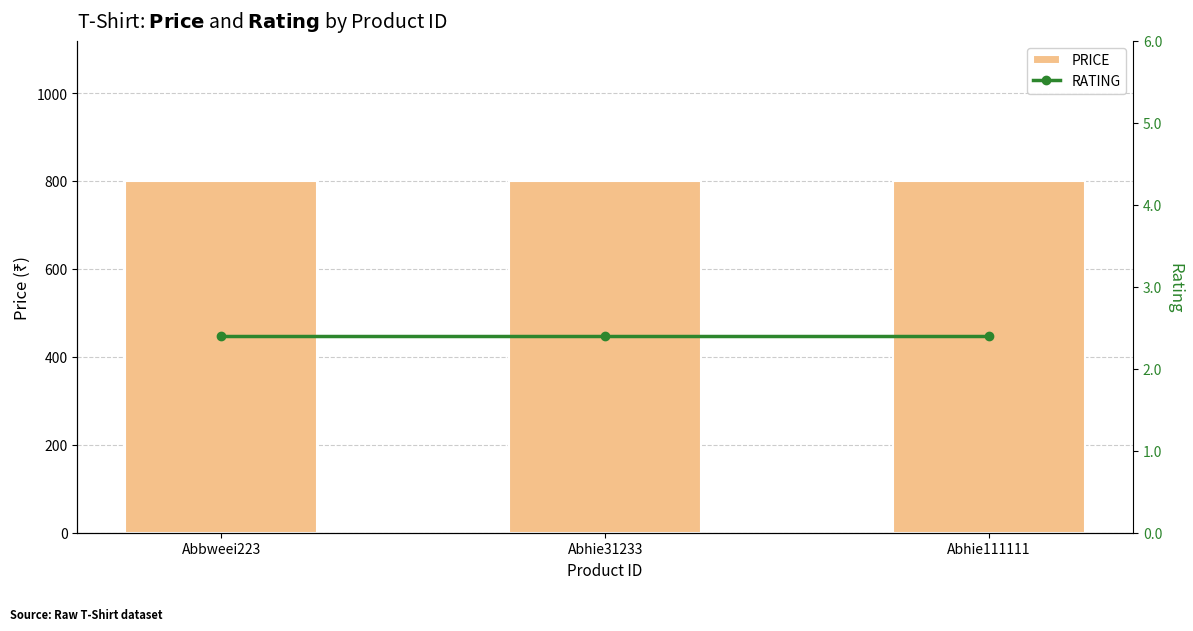

Between Abbweei223 and Abhie111111, which series saw the biggest shift?

PRICE